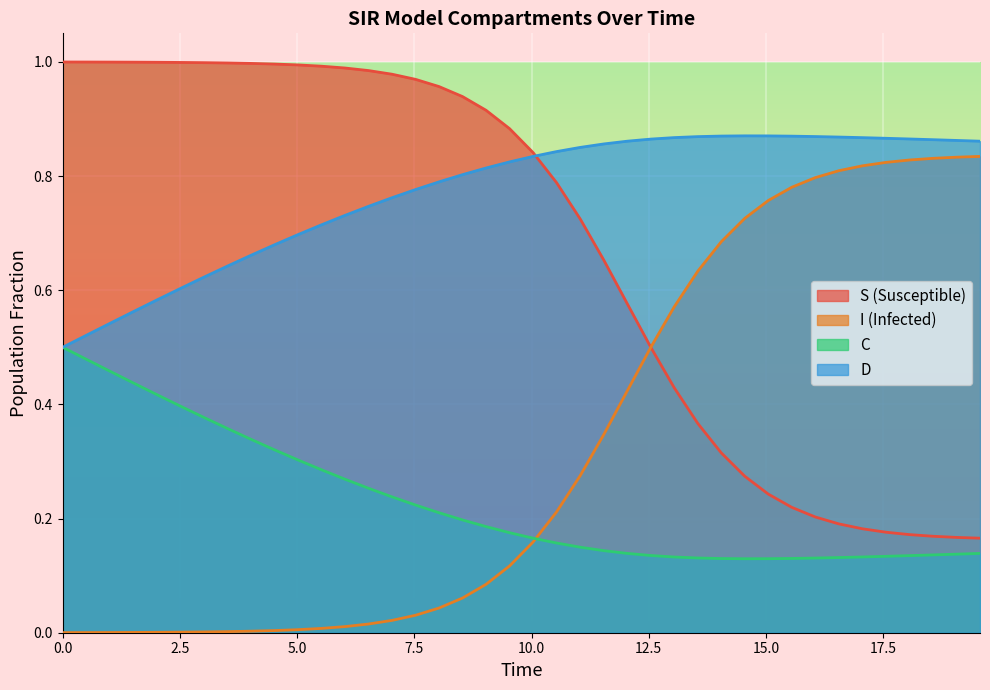

Which series has the largest total across all categories?

D